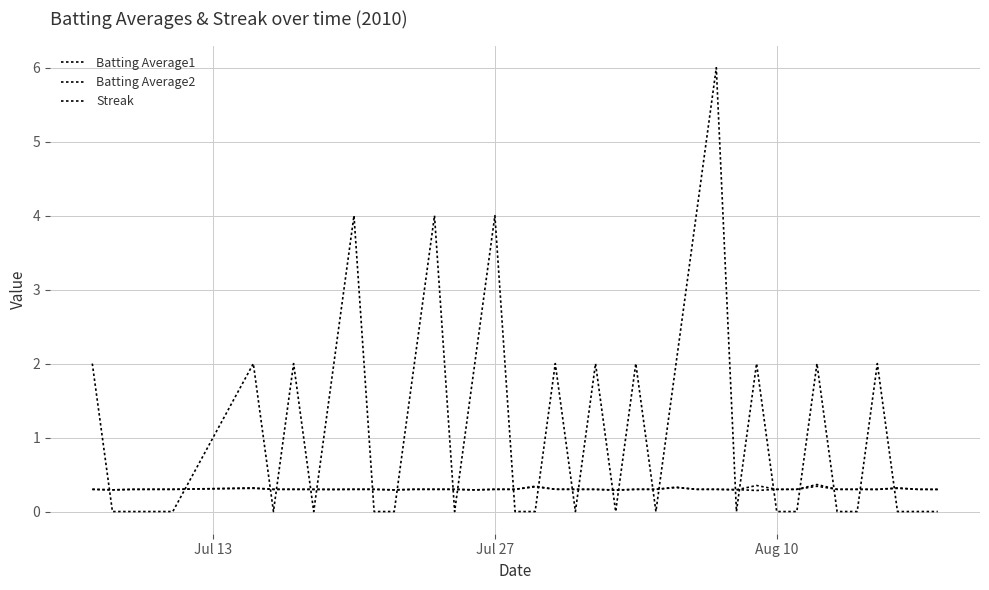

How many lines are shown in the chart?

3